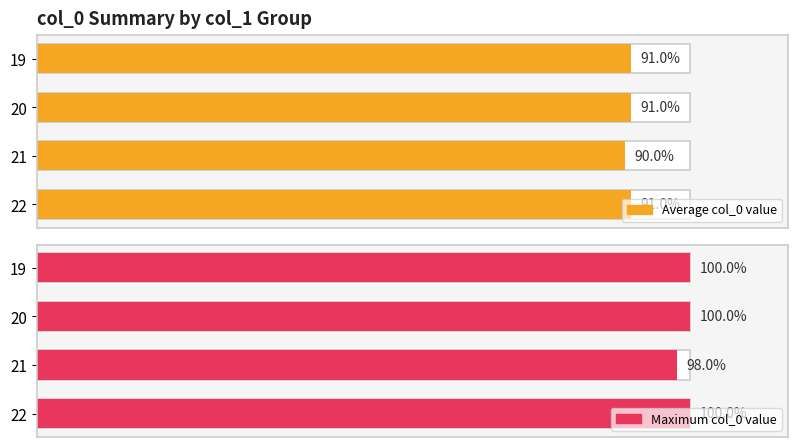

Rank the series by their maximum value, from lowest to highest.

Average col_0 value, Maximum col_0 value